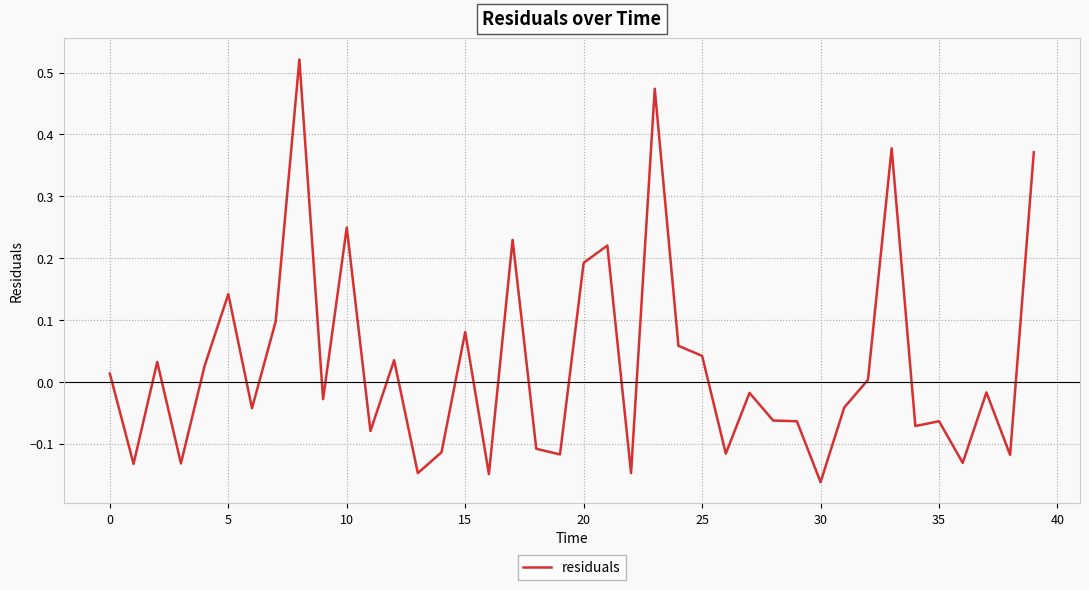

What is the difference between the maximum and minimum values?

0.7